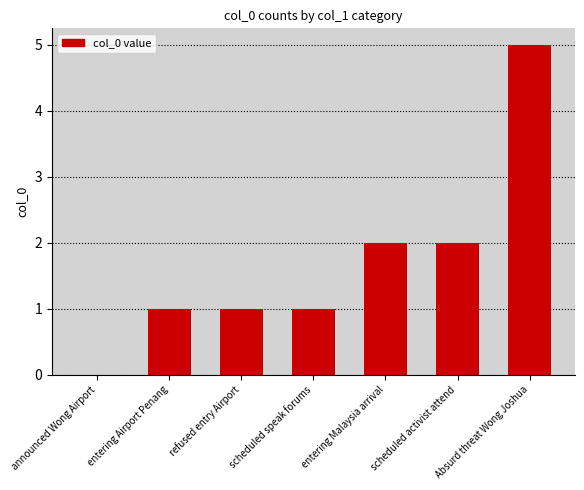

What is the average value?

2